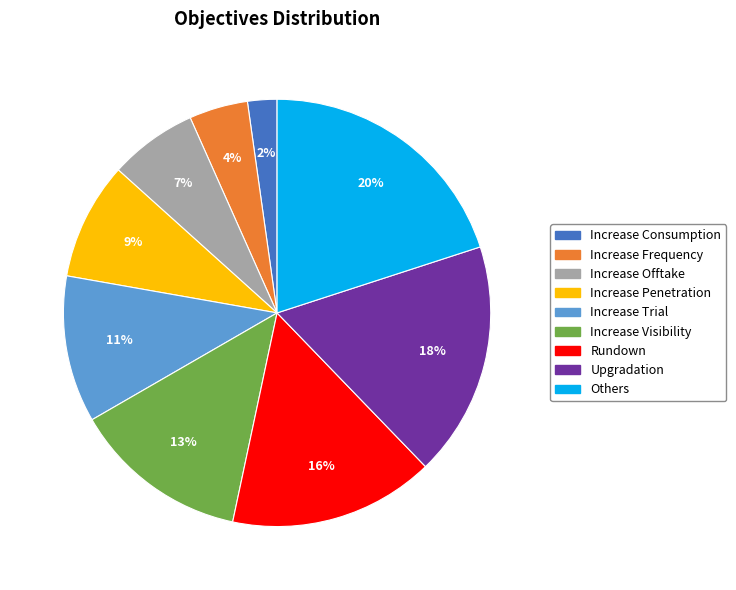

Which slice is the smallest?

Increase Consumption